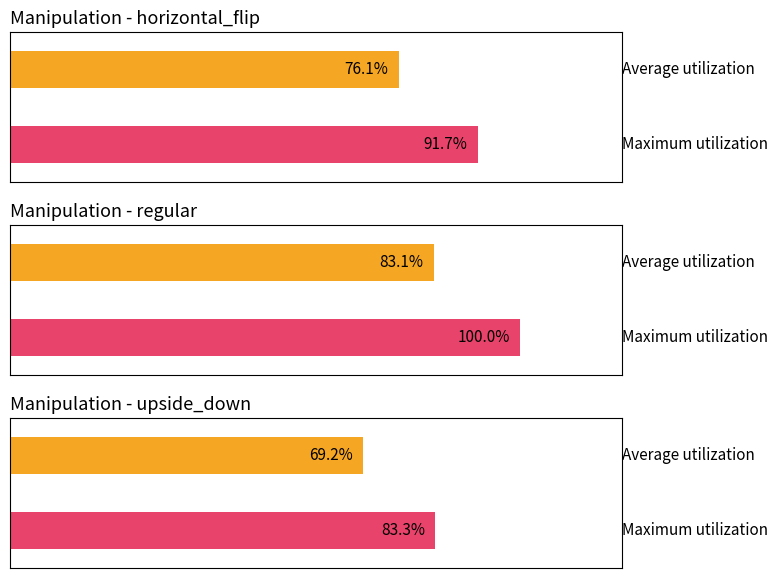

List the labels in order of value, largest first.

regular, horizontal_flip, upside_down